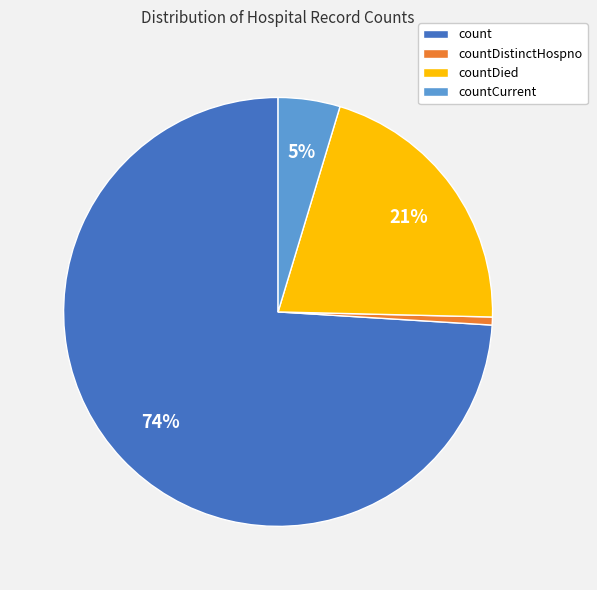

Which slice is the smallest?

countDistinctHospno